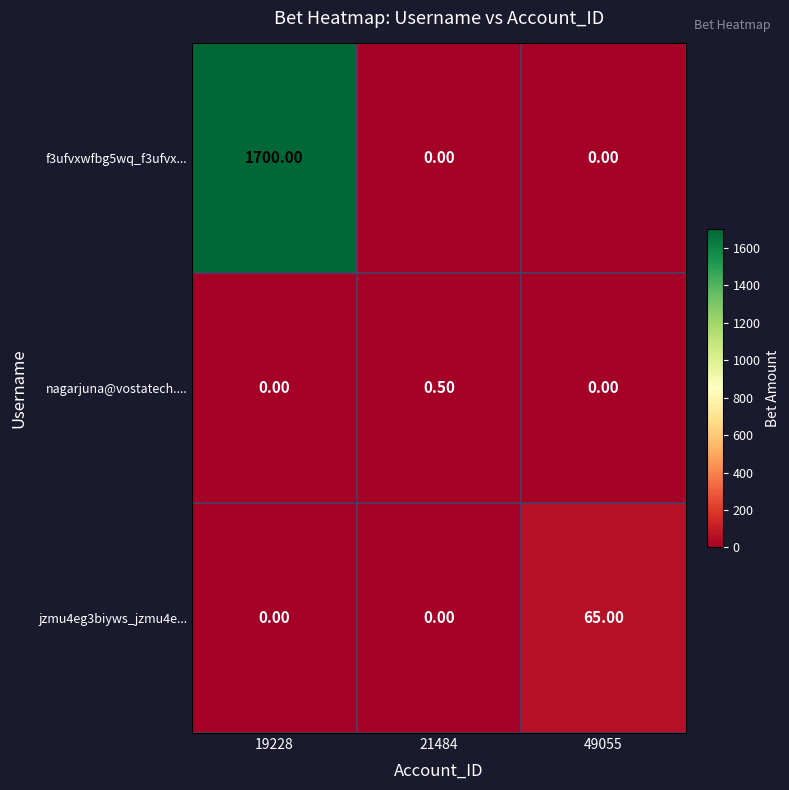

What is the difference between the f3ufvxwfbg5wq_f3ufvx... values at 19228 and 21484?

1700.0